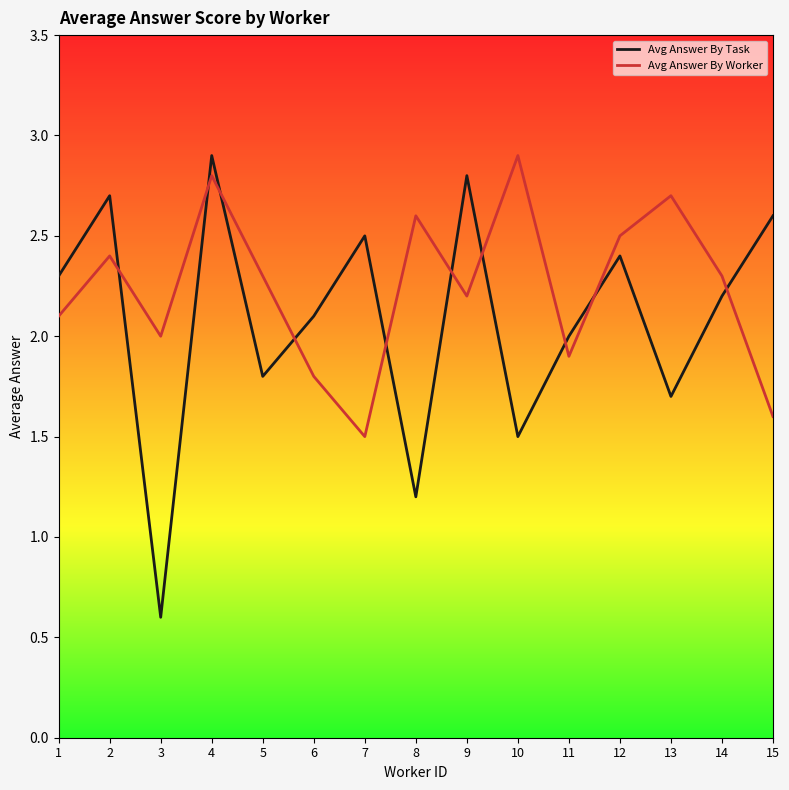

What is the sum of all Avg Answer By Task values?

31.3